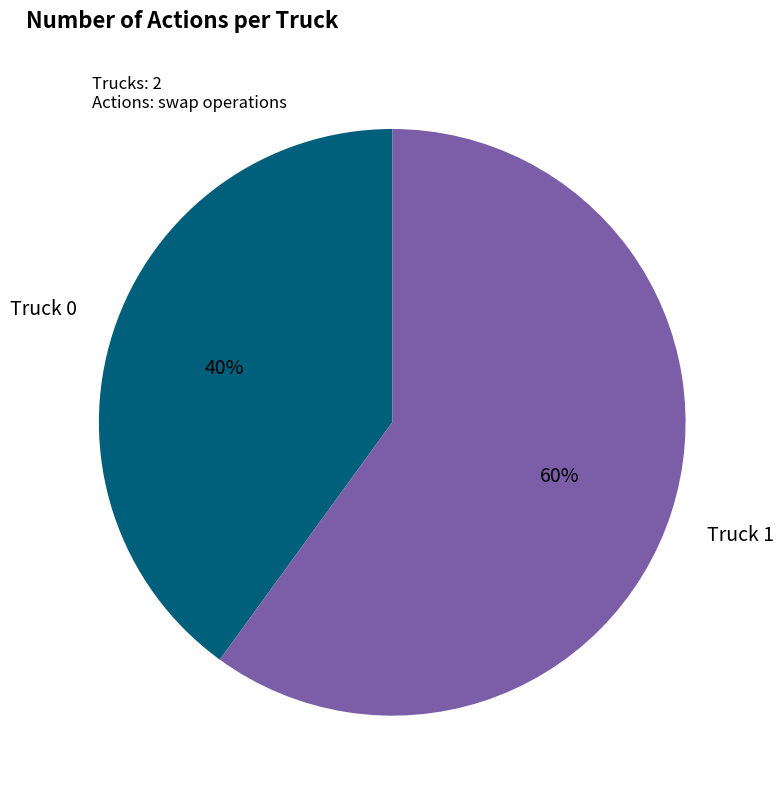

What is the ratio of the value at Truck 0 to the value at Truck 1?

0.7